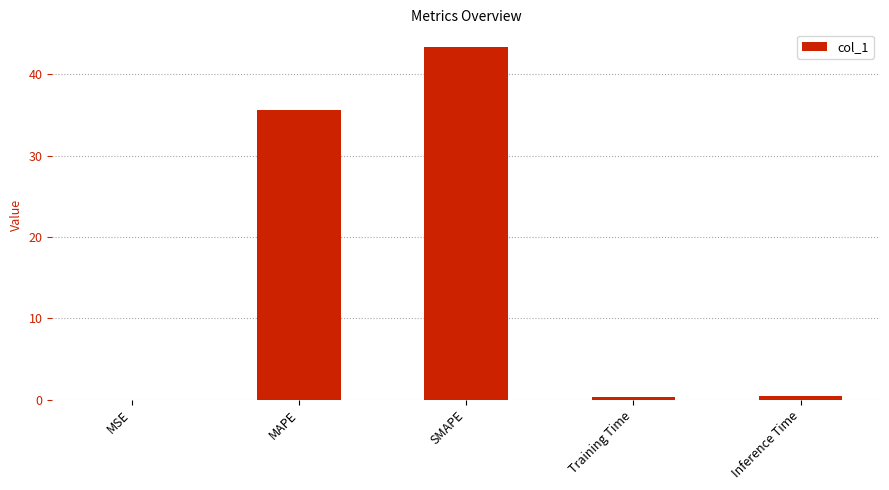

Which has a higher value, MSE or SMAPE?

SMAPE